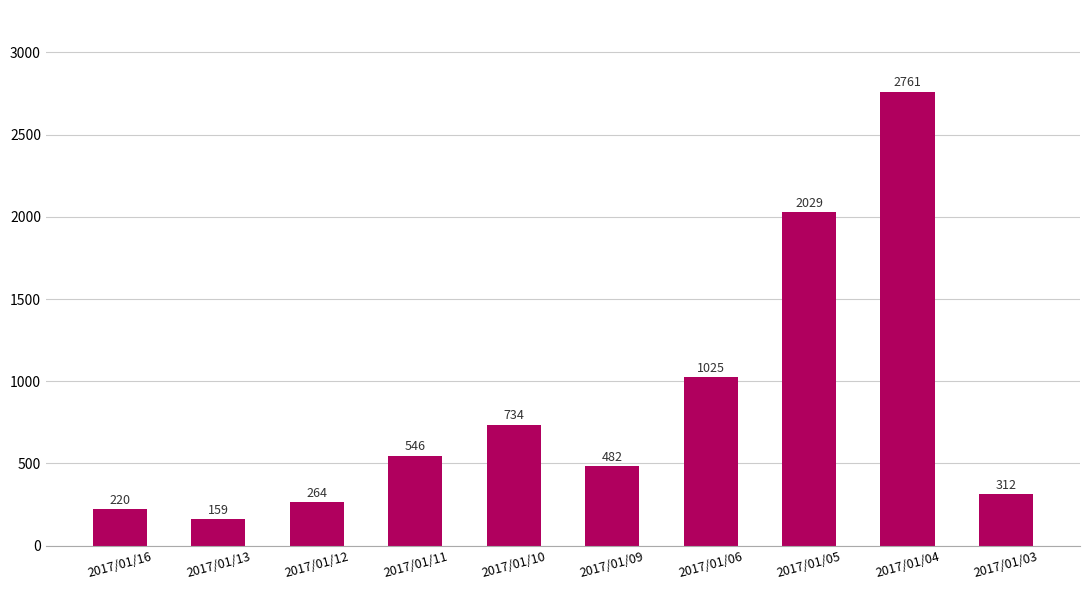

Reading left to right, list all the values displayed in this chart.

220	159	264	546	734	482	1025	2029	2761	312